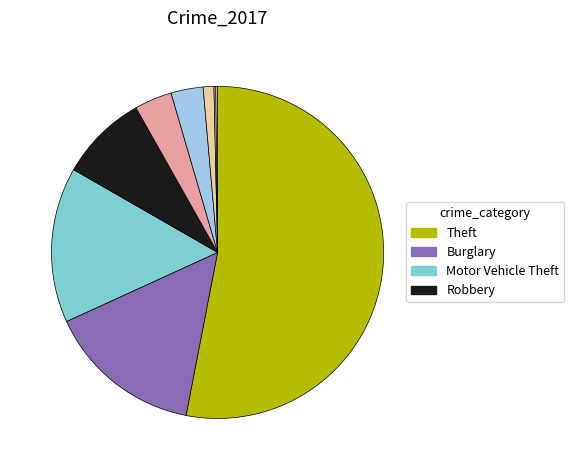

Does any single category account for the majority?

Yes